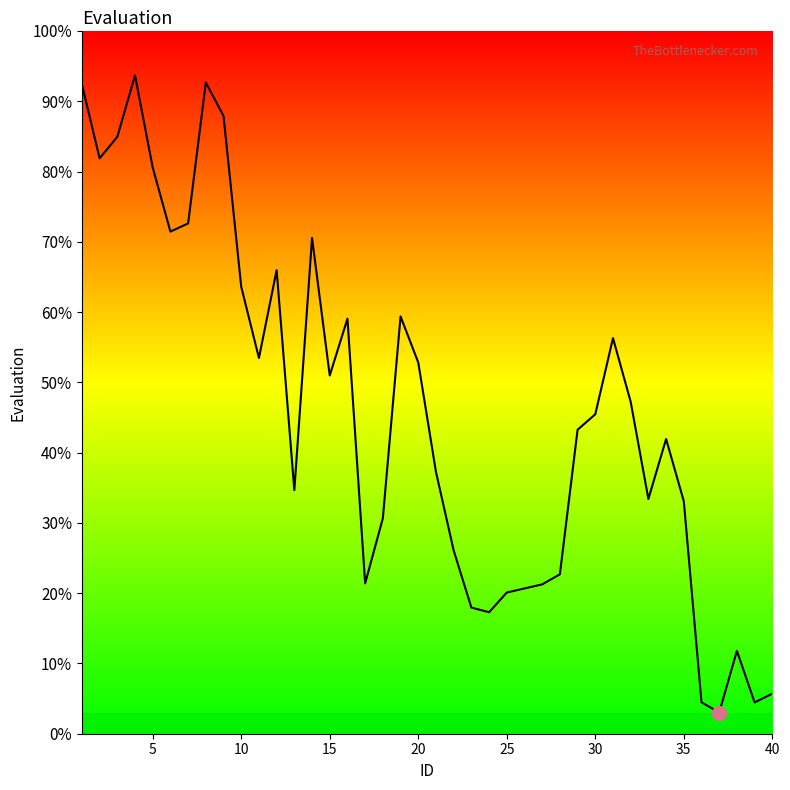

What is the maximum value shown in the chart?

93.7